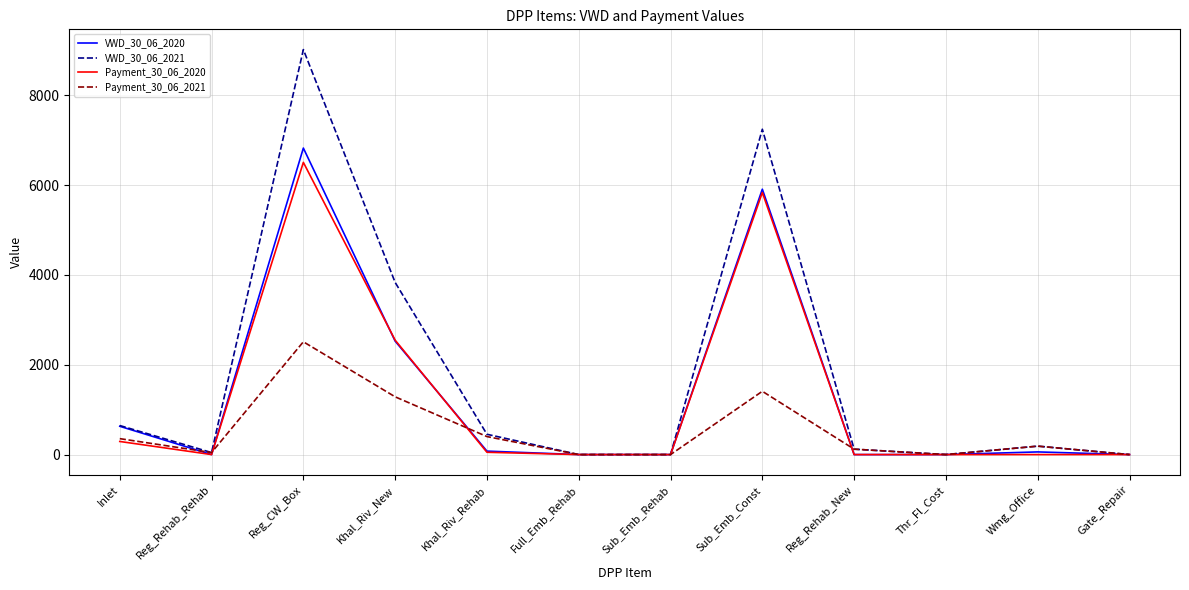

Which series has the widest spread of values?

VWD_30_06_2021